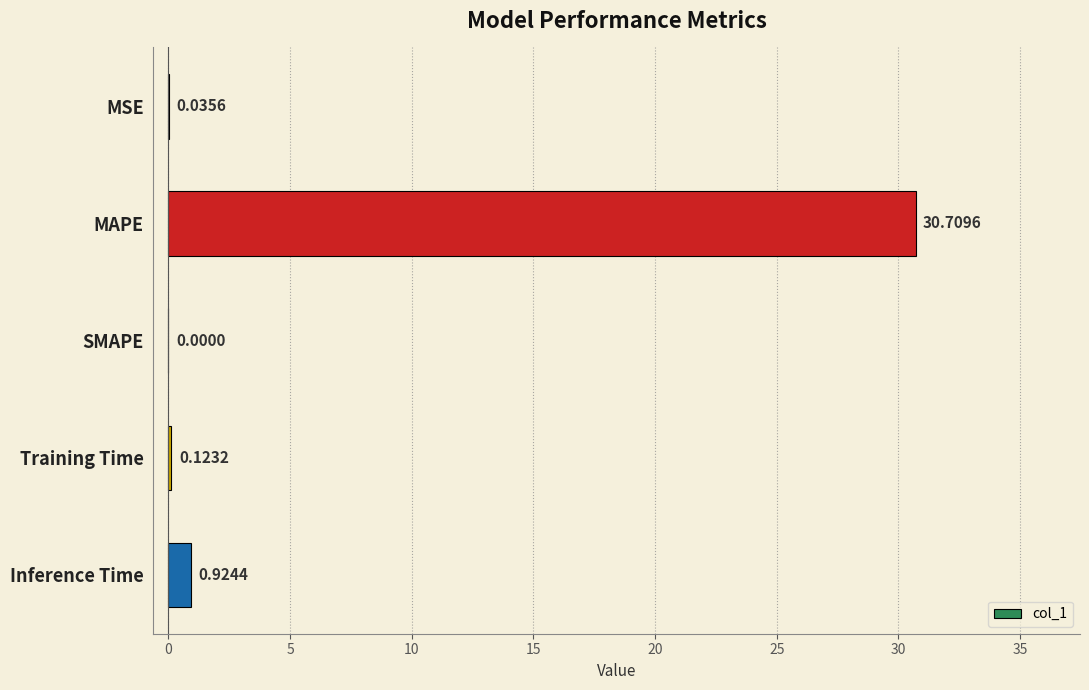

At which category does the chart reach its peak across all series?

MAPE